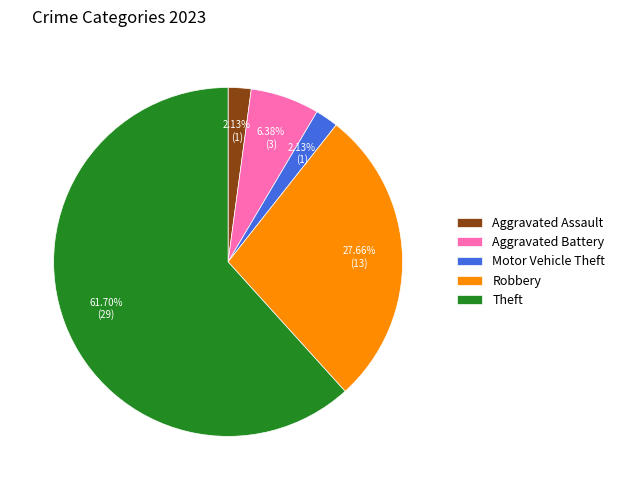

To the nearest percent, what is the average slice percentage?

20%